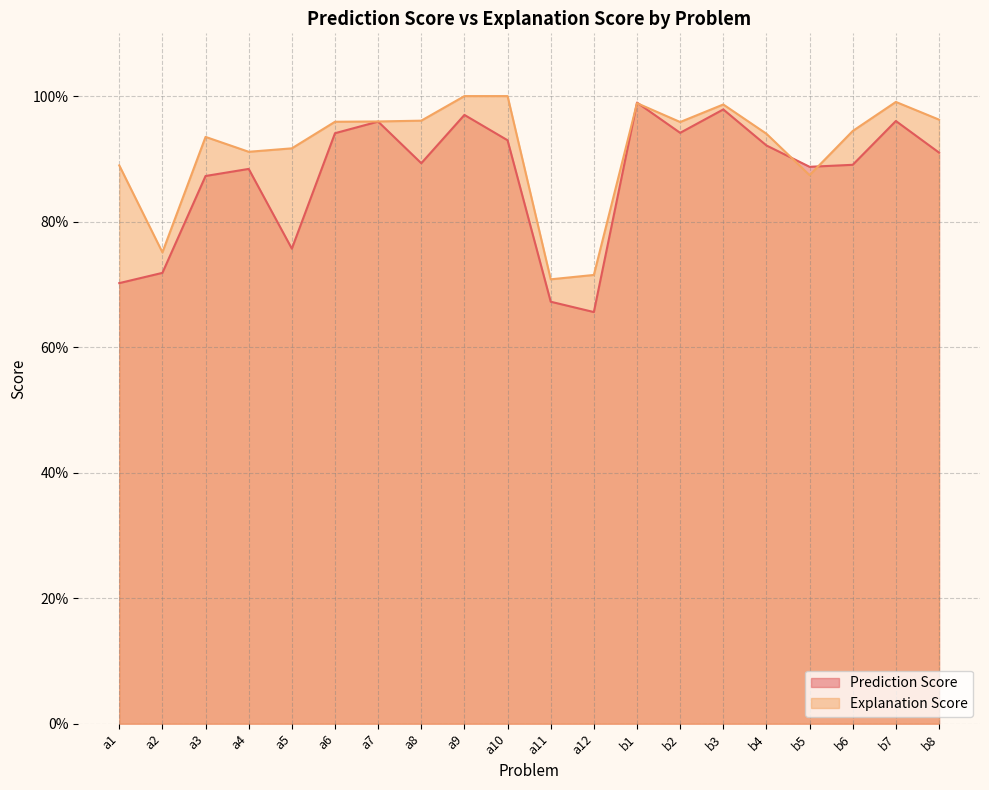

The Prediction Score series shows 0.6 at b3. True or false?

False